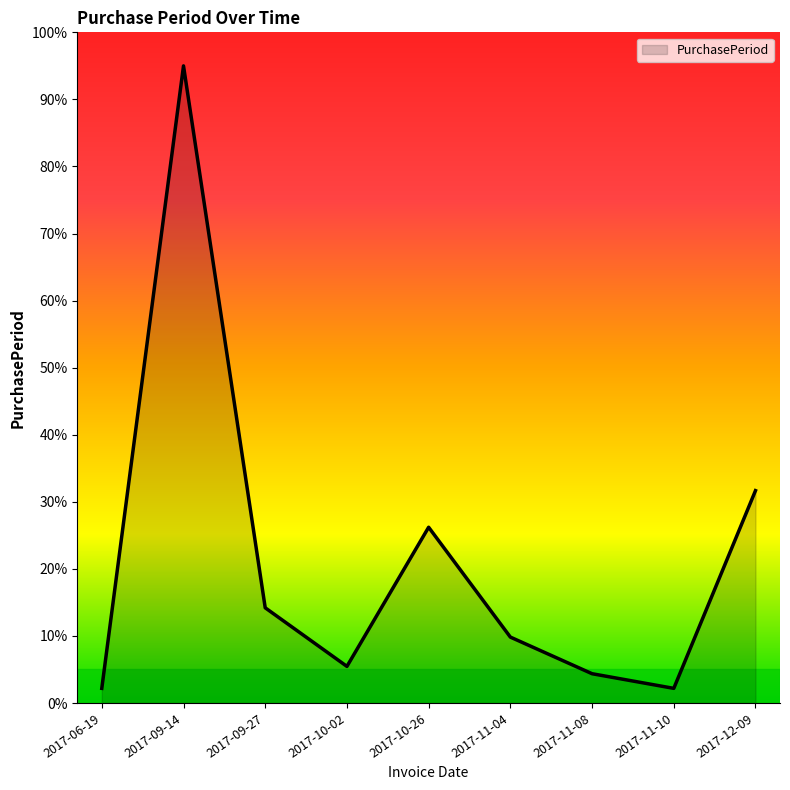

Which has a higher value, 2017-10-26 or 2017-12-09?

2017-12-09